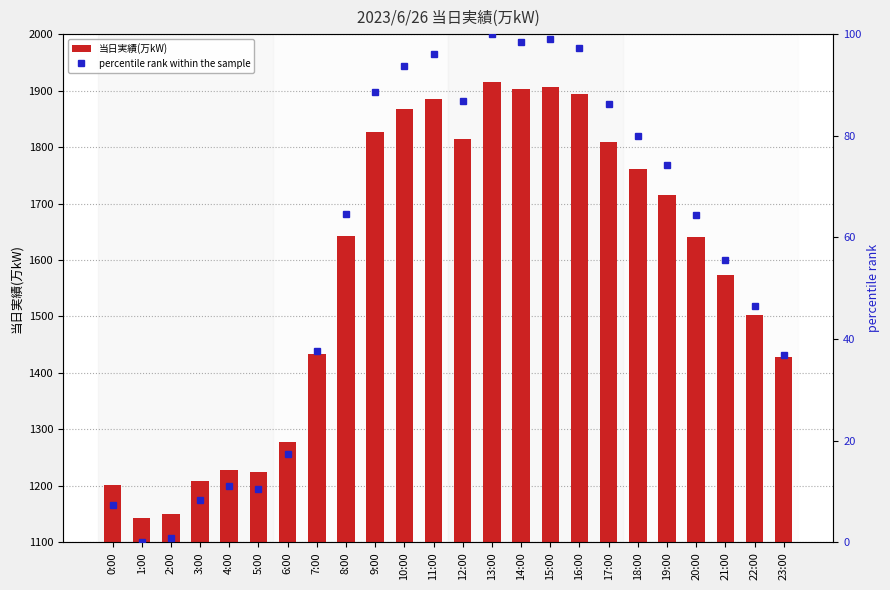

At which category does the chart reach its peak across all series?

13:00